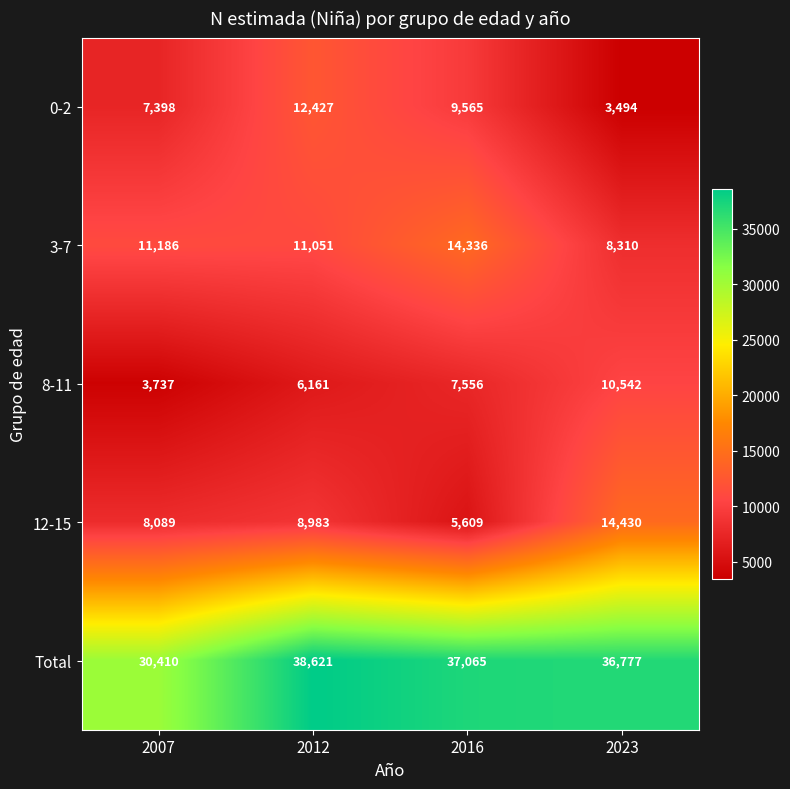

Is the value of 8-11 at 2016 greater than the value of 0-2 at 2016?

No